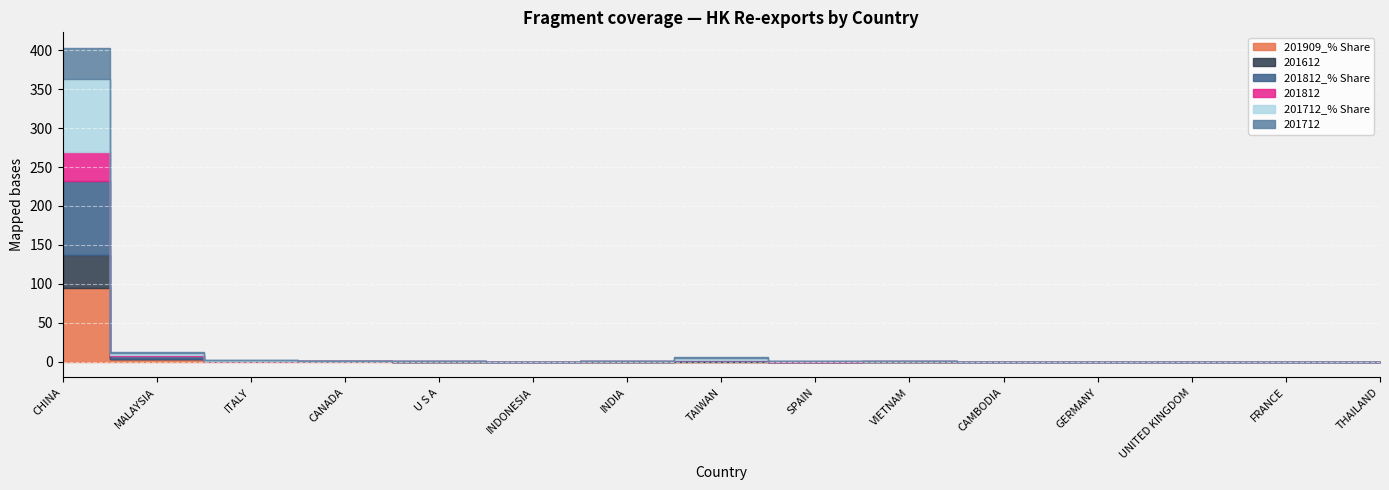

Rank the series by their maximum value, from lowest to highest.

201812, 201712, 201612, 201712_% Share, 201909_% Share, 201812_% Share